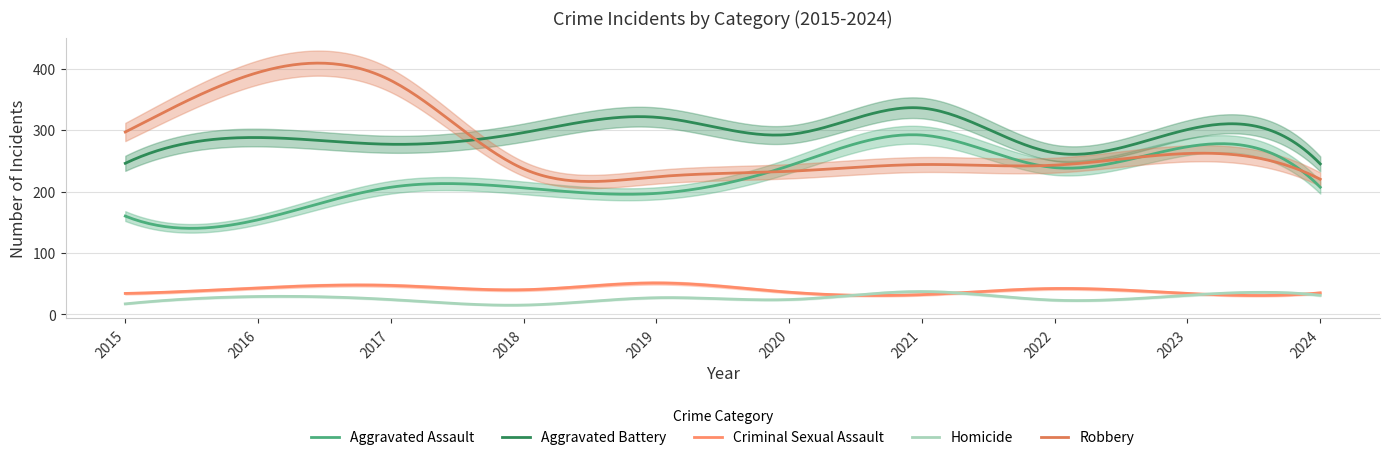

How many interior local valleys does the Aggravated Battery series have?

3